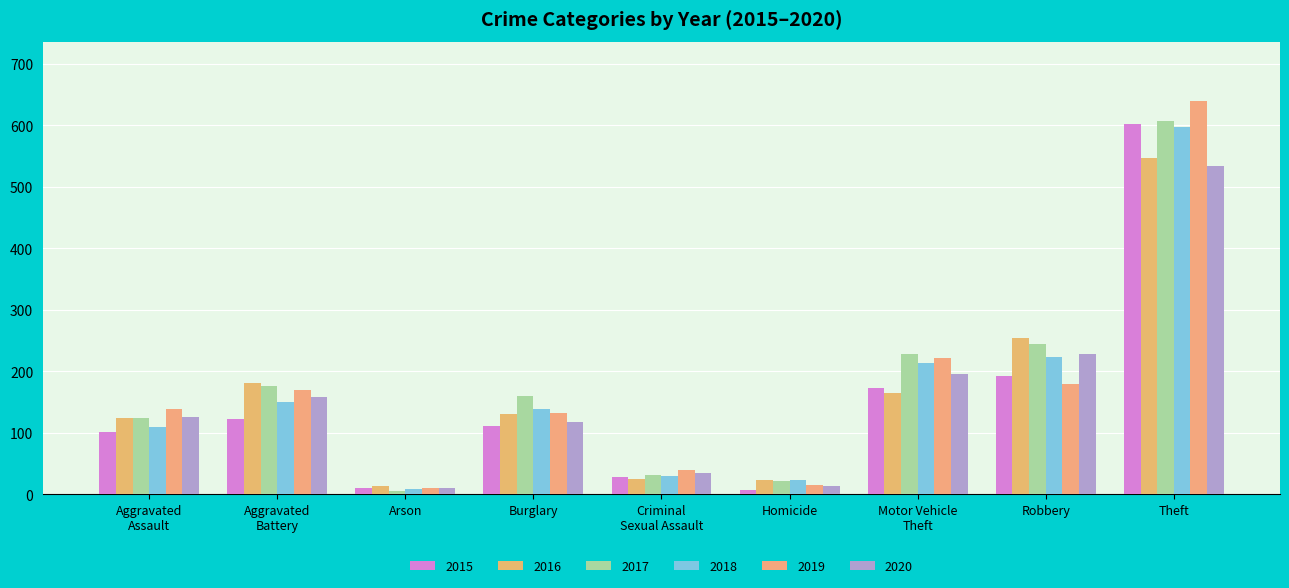

Is it true that 2017 equals 109 at Burglary?

False